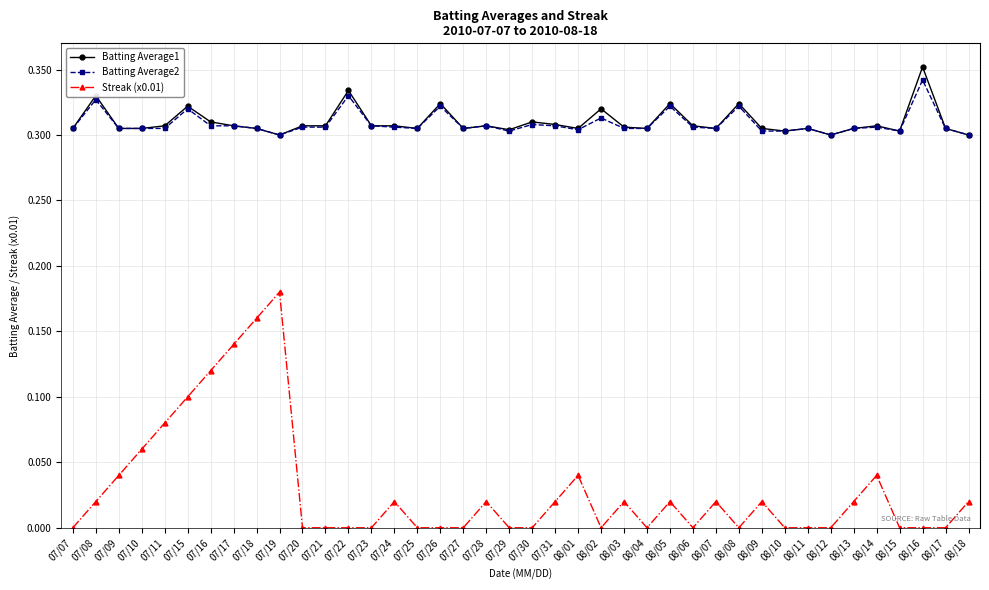

Which series changed the most between 07/16 and 08/18?

Streak (x0.01)